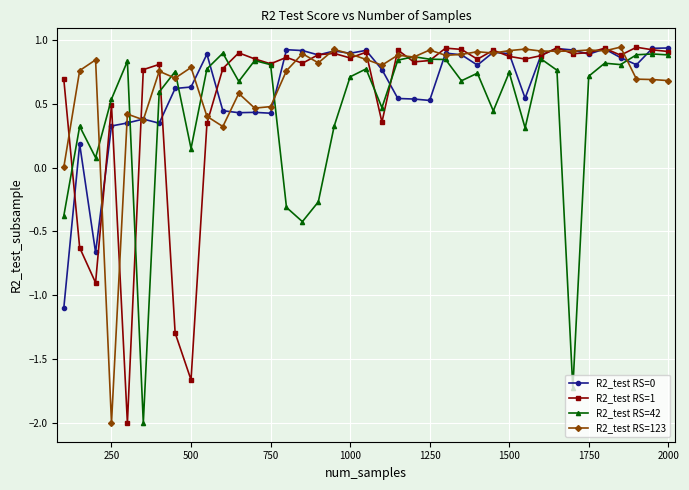

What is the minimum value for R2_test RS=0?

-1.1